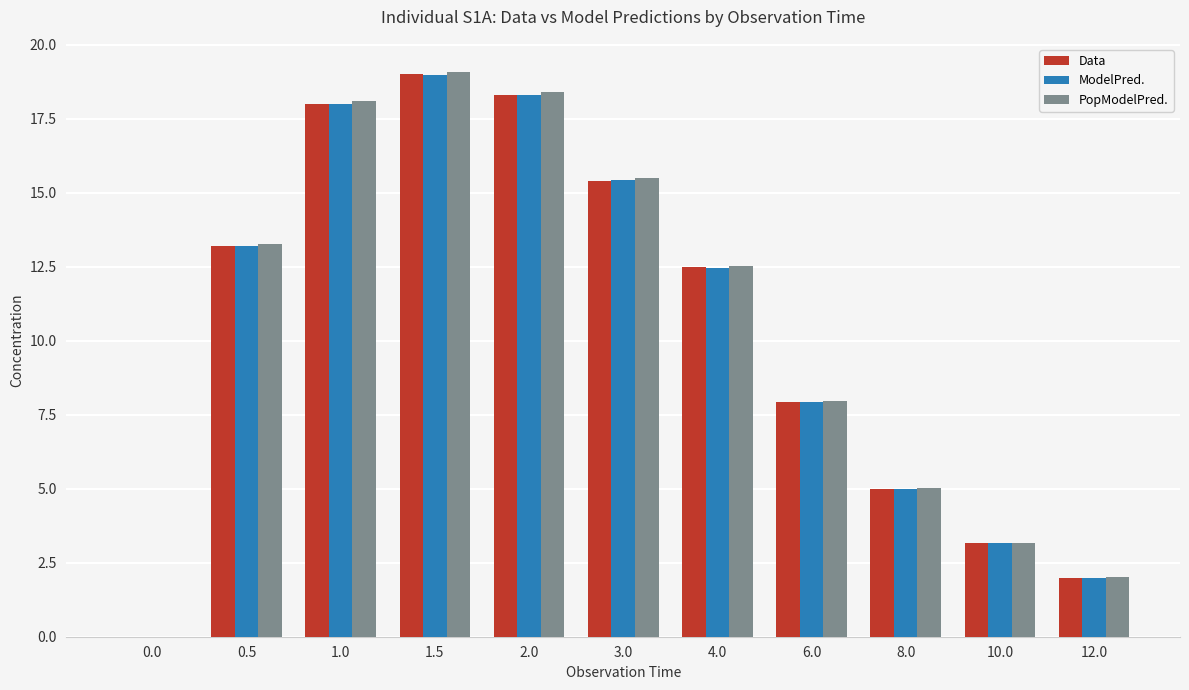

What is the sum of the ModelPred. values at 1.5 and 6.0?

26.9